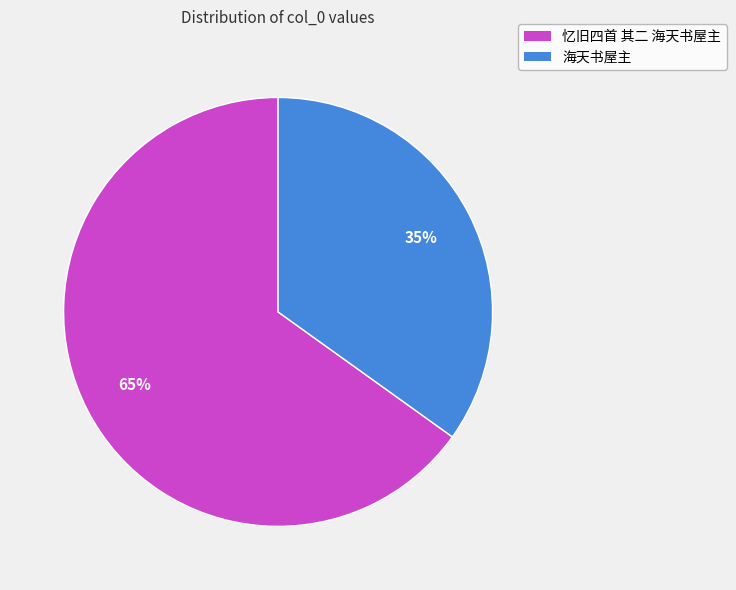

Which slice is the largest?

忆旧四首 其二 海天书屋主